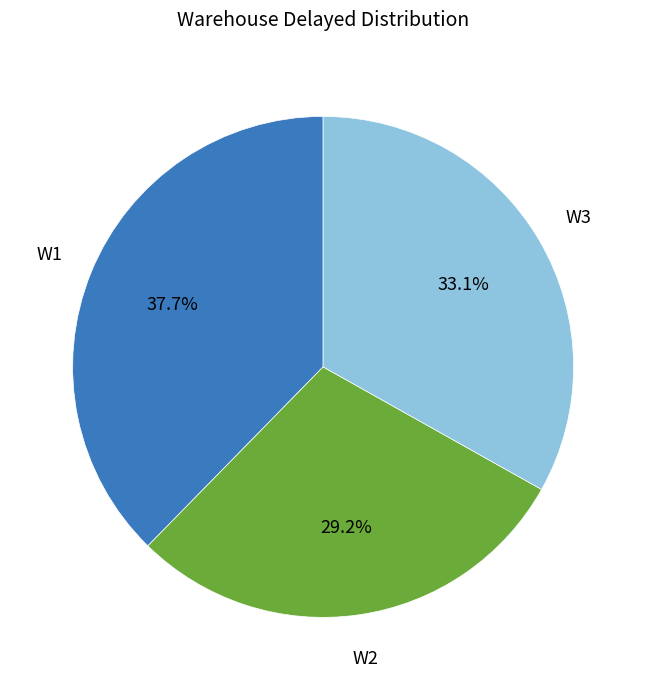

To the nearest percent, what is the average slice percentage?

33%